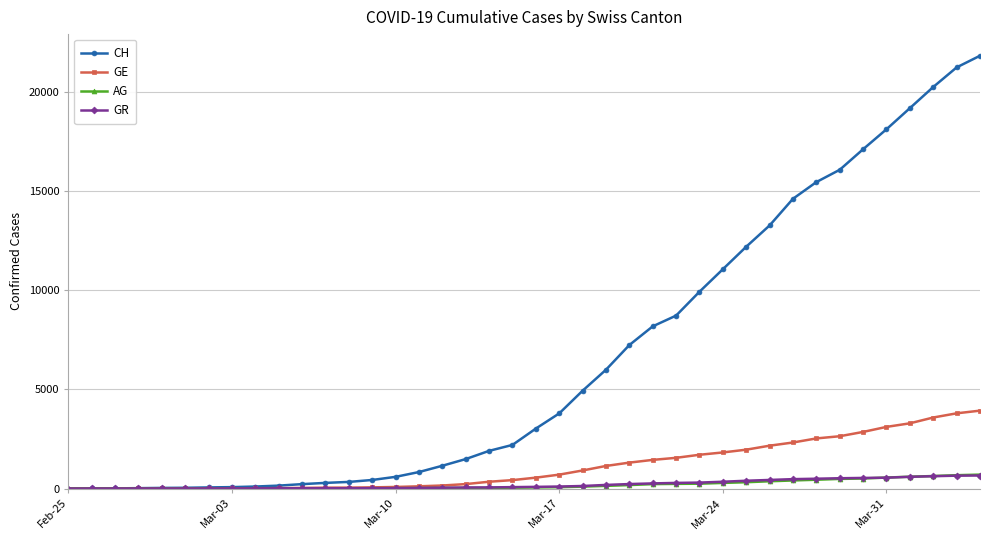

Which series has the widest spread of values?

CH